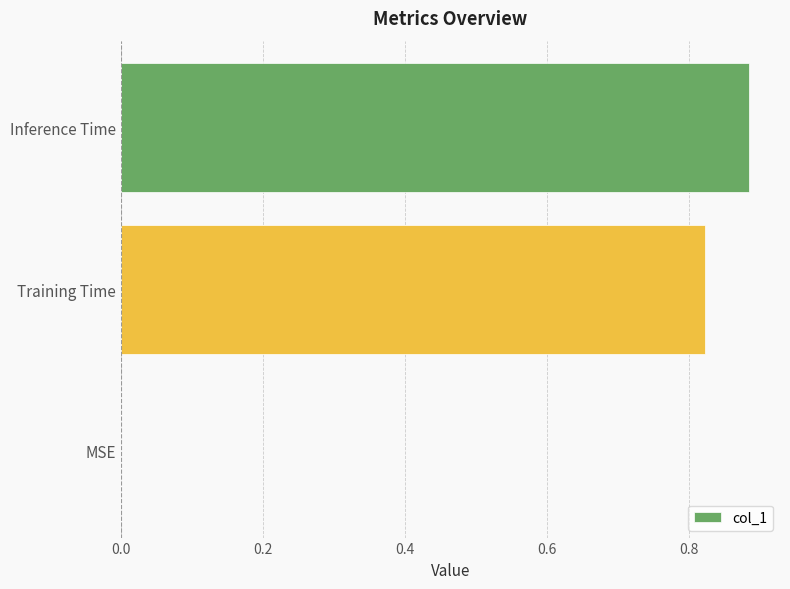

What is the average value?

0.6